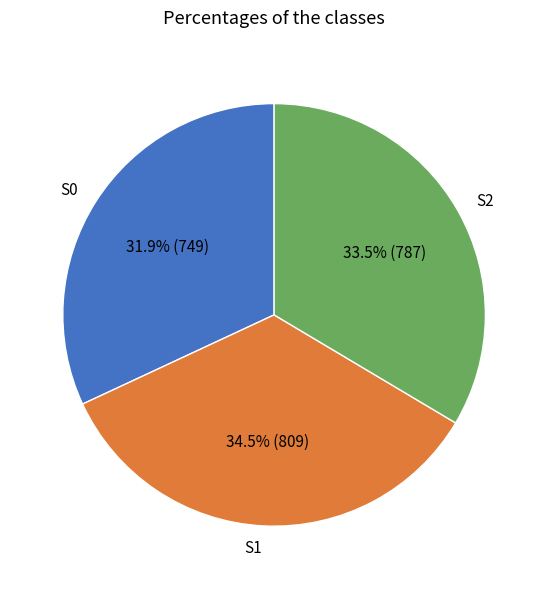

Does S1 account for over 50% of the chart?

No